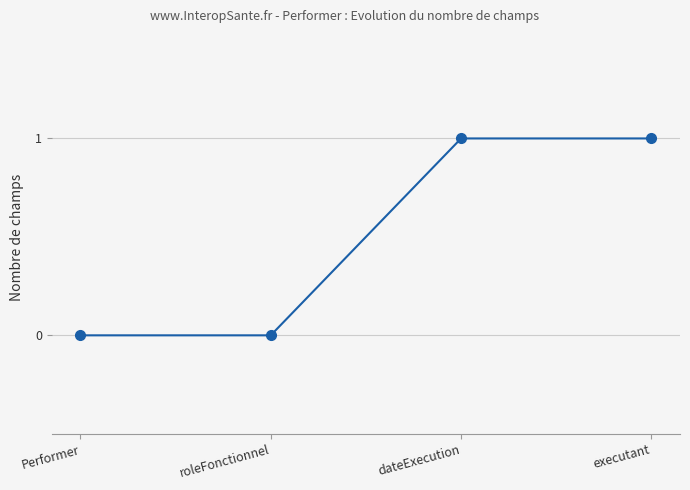

Is it true that the value at Performer is 0?

True